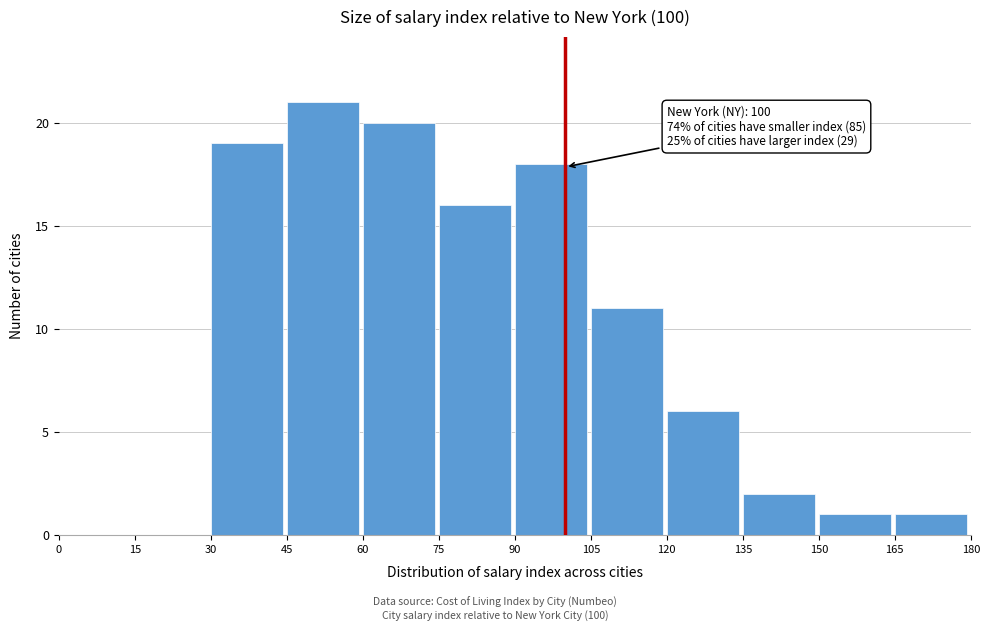

Over which range of the x-axis is the bar tallest?

45 to 60